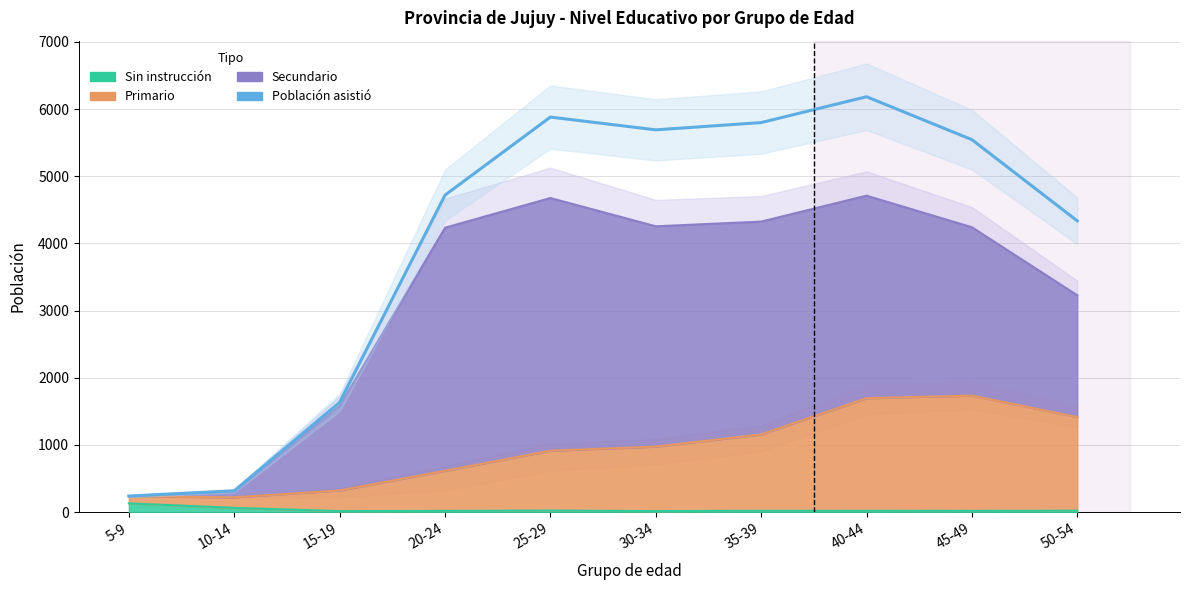

What is the smallest value displayed?

240